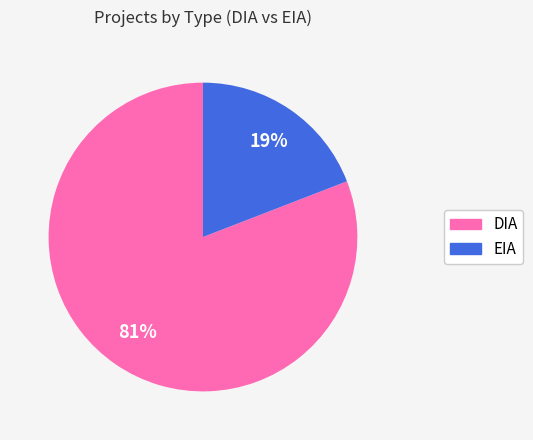

Is the sum of EIA and DIA greater than half?

Yes